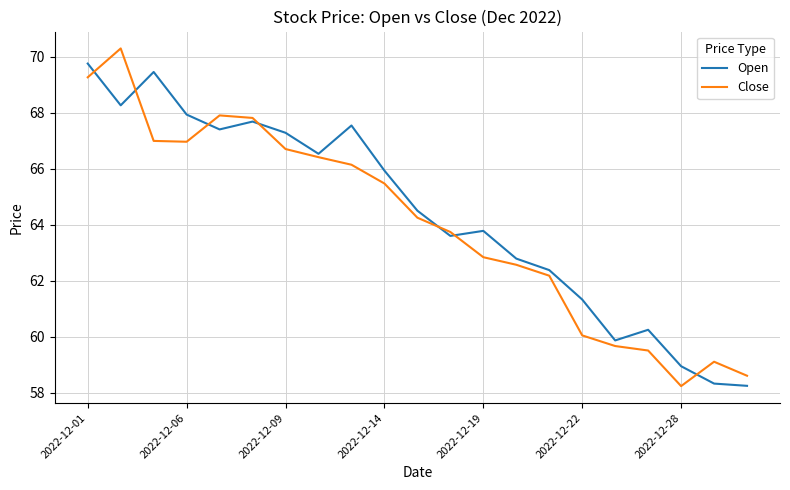

Rank the series by their maximum value, from highest to lowest.

Close, Open